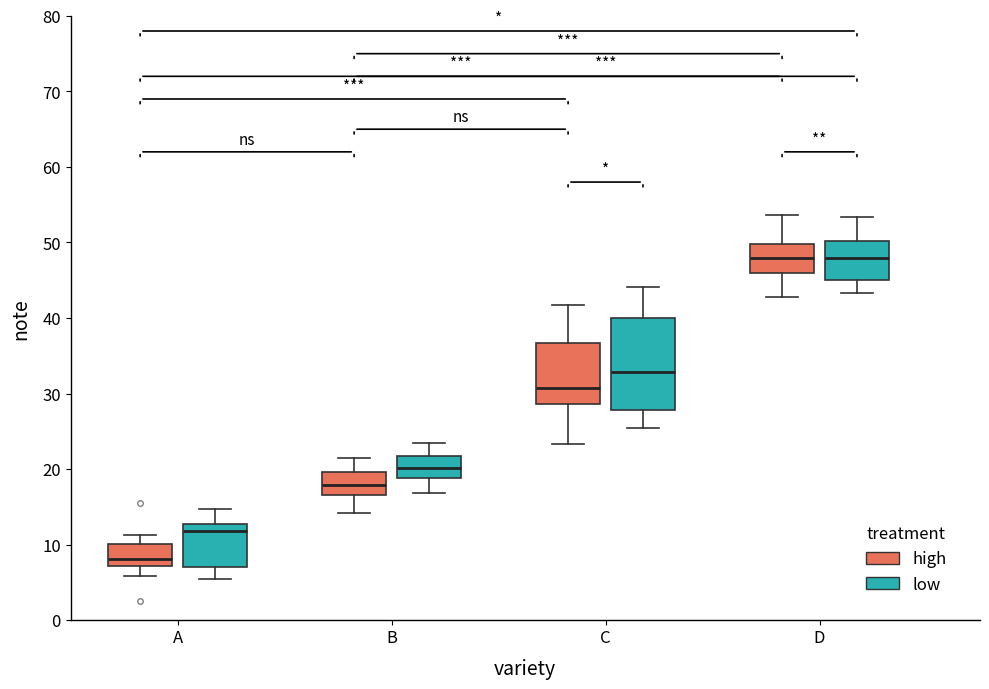

Comparing the boxes themselves (not the whiskers), which one is the tallest?

C (low)